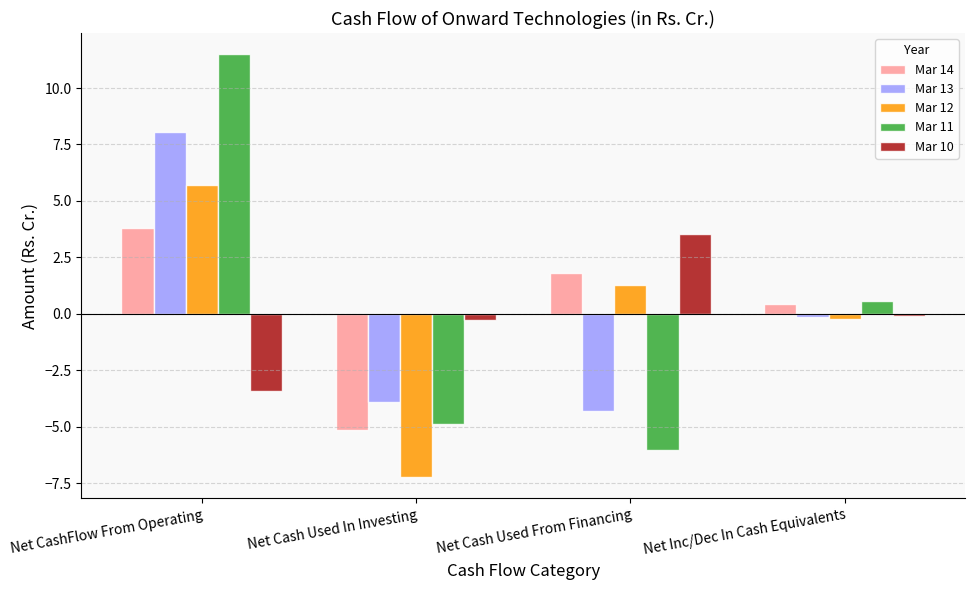

Is it true that Mar 12 equals -2.5 at Net Cash Used In Investing?

False